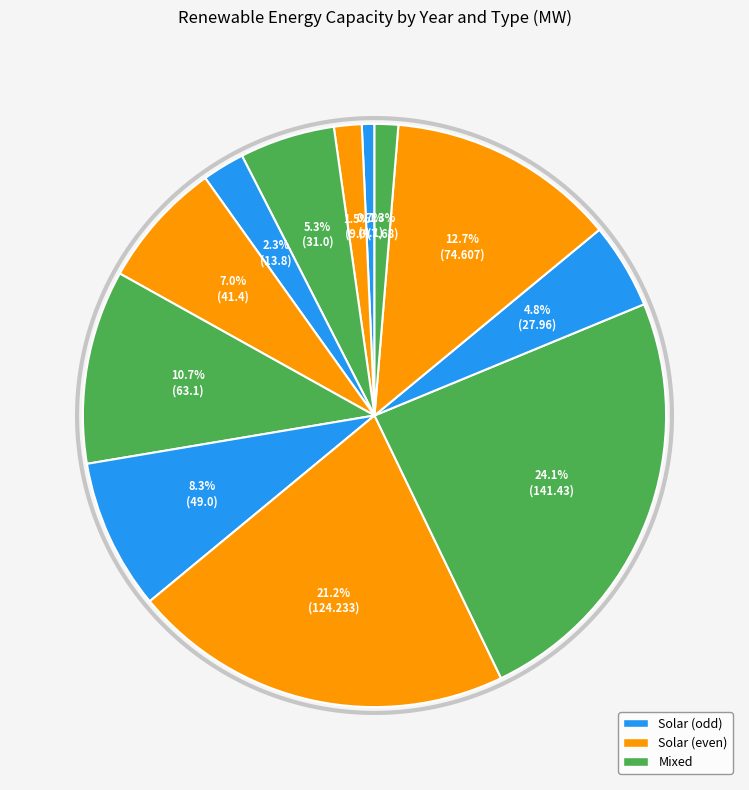

Combined, do 2019 Solar and 2014 Solar account for over 50%?

No